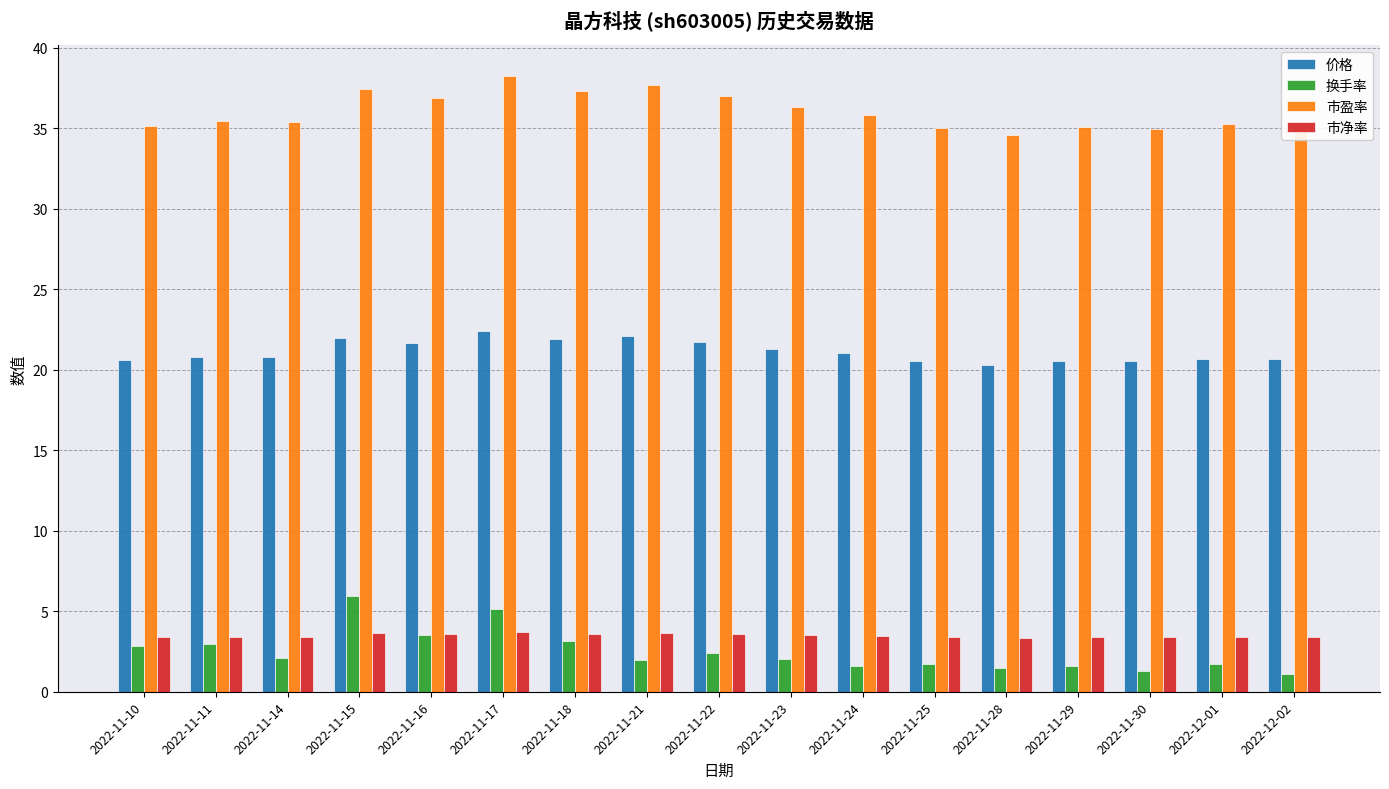

How many bars are there in each group?

4